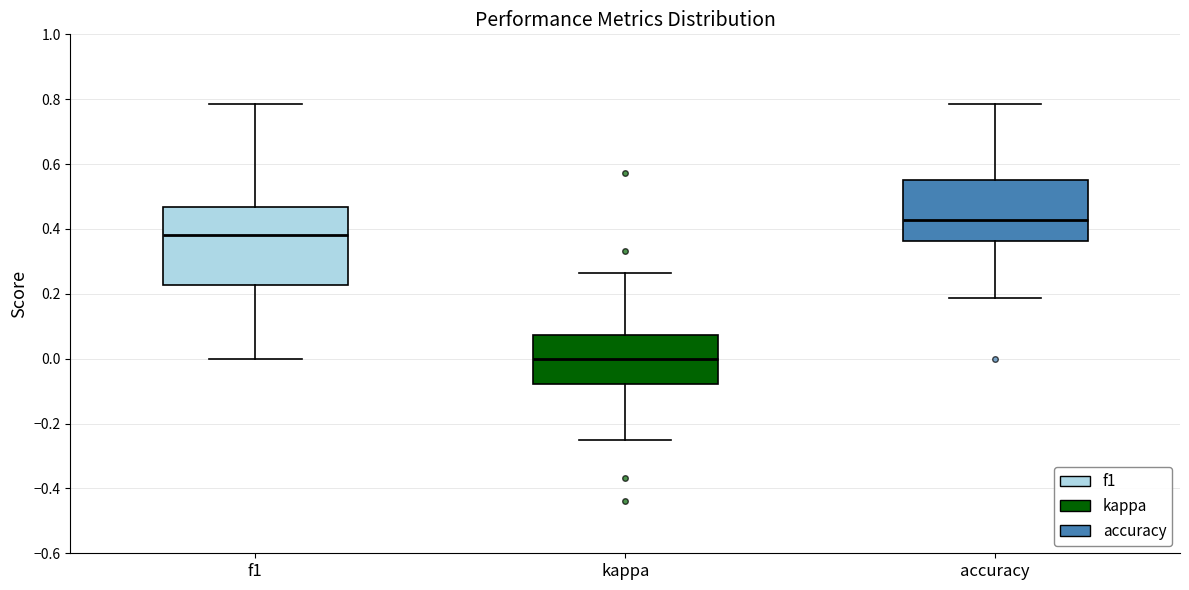

Reading left to right, read every box against the y-axis: the position of its median line, the range the box covers, and the ends of its whiskers. The values are not printed on the chart, so give them approximately, as read against the axis.

f1: median 0.38, box 0.22 to 0.46, whiskers 0.00 to 0.78
kappa: median 0.00, box -0.08 to 0.08, whiskers -0.24 to 0.26
accuracy: median 0.42, box 0.36 to 0.56, whiskers 0.18 to 0.78